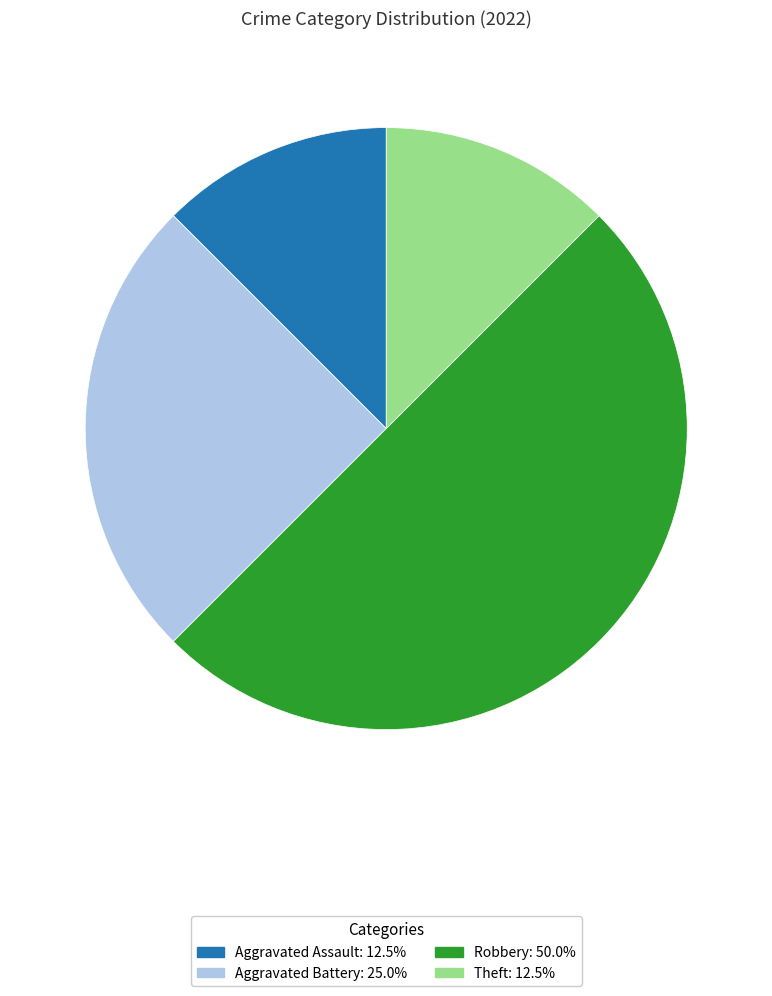

Count the number of slices in the pie.

4